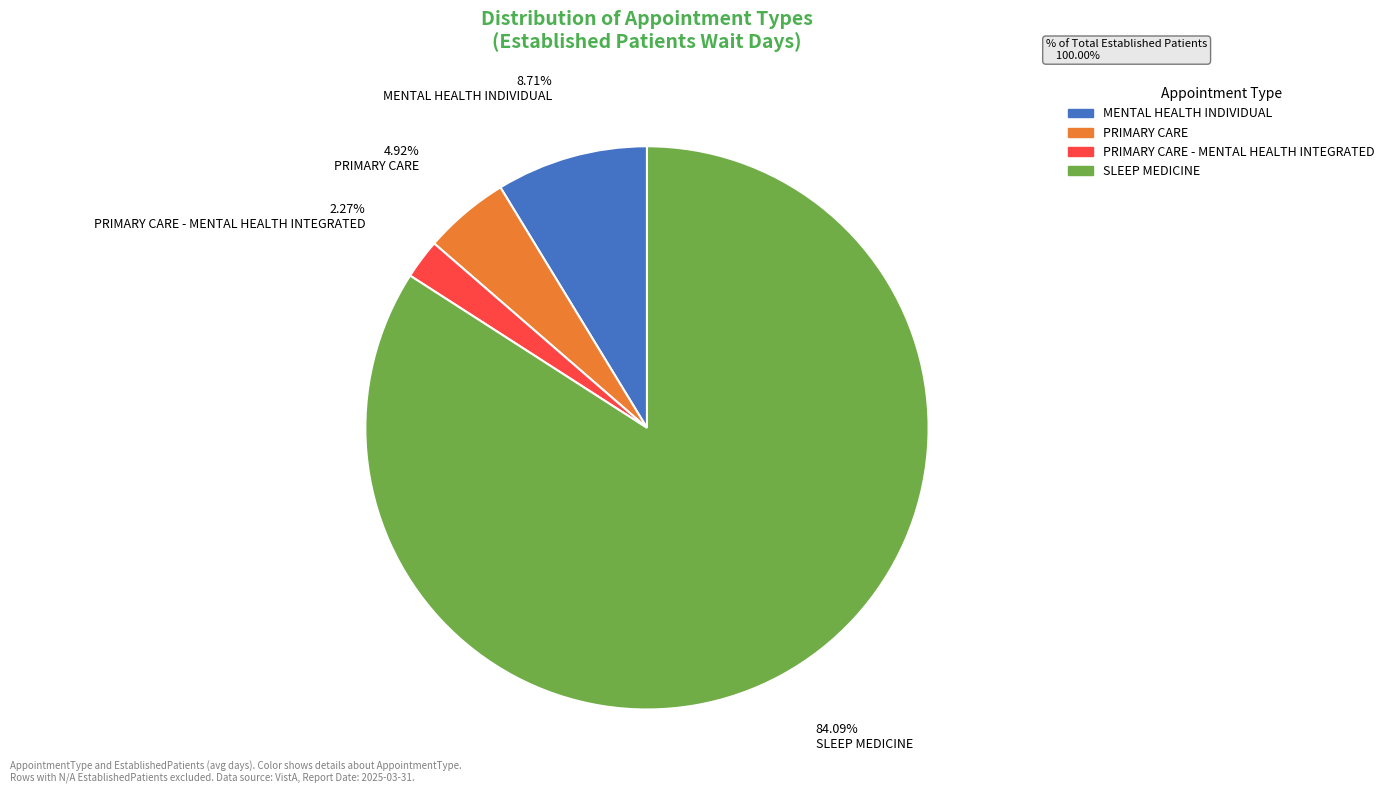

How many slices are in this pie chart?

4